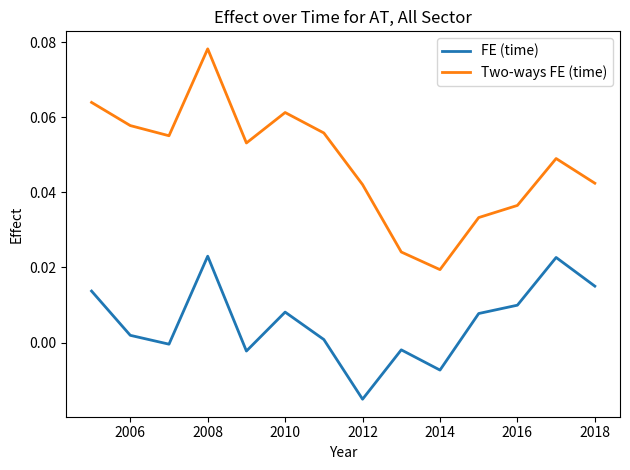

Rank the series by their average value, from highest to lowest.

Two-ways FE (time), FE (time)